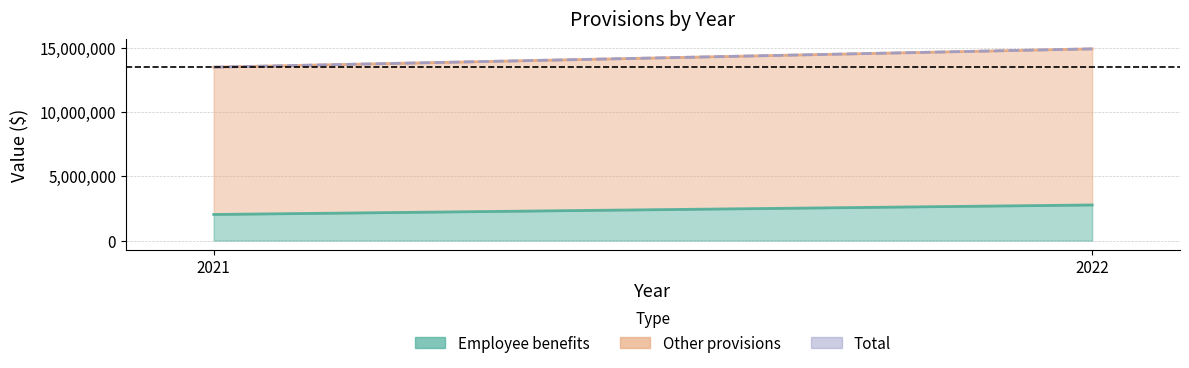

Which has a higher value, 2022 or 2021?

2022